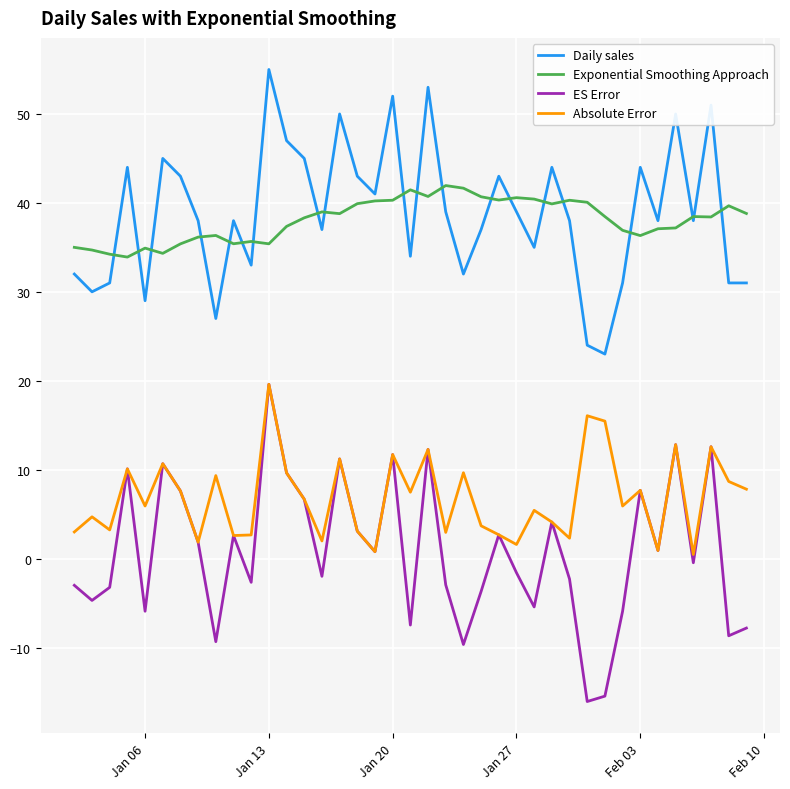

Which series has the largest range (max minus min)?

ES Error